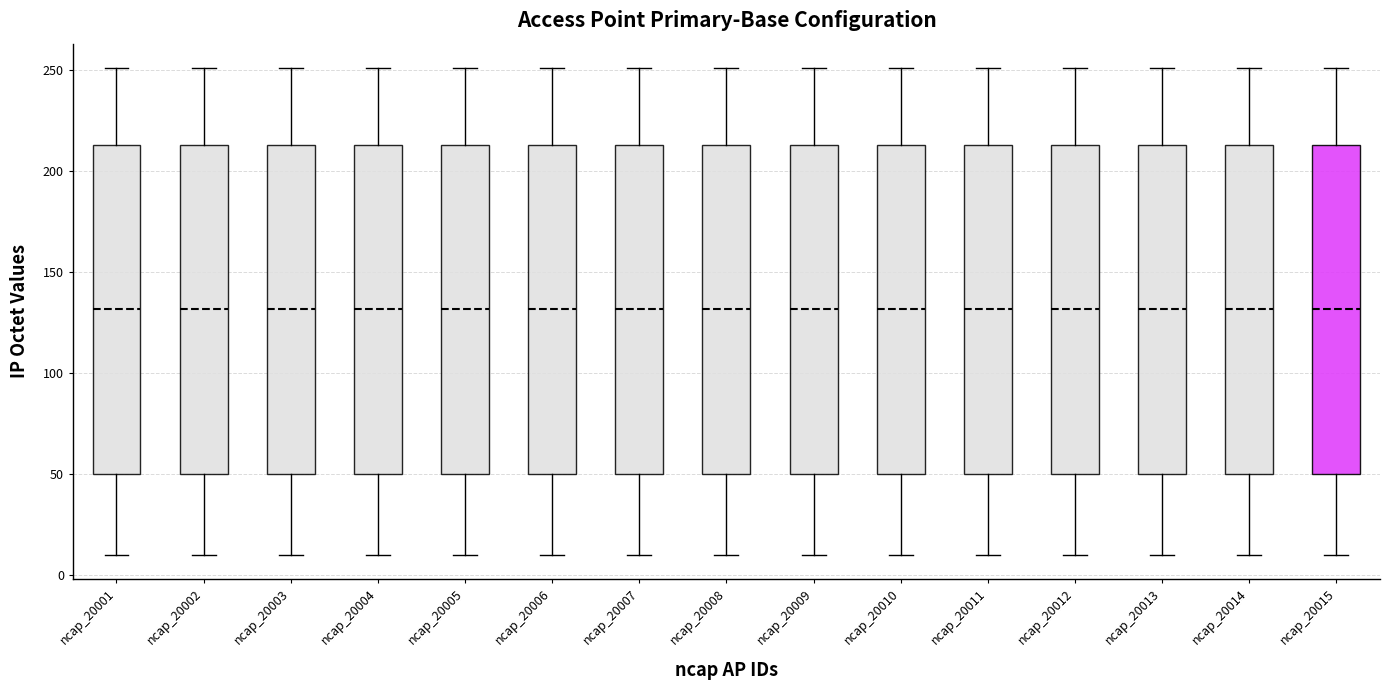

Reading left to right, transcribe this box plot: for each box, give where its median line is, the range the box spans, and where its two whiskers end, as read against the y-axis. The values are not printed on the chart, so give them approximately, as read against the axis.

ncap_20001: median 130, box 50 to 215, whiskers 10 to 250
ncap_20002: median 130, box 50 to 215, whiskers 10 to 250
ncap_20003: median 130, box 50 to 215, whiskers 10 to 250
ncap_20004: median 130, box 50 to 215, whiskers 10 to 250
ncap_20005: median 130, box 50 to 215, whiskers 10 to 250
ncap_20006: median 130, box 50 to 215, whiskers 10 to 250
ncap_20007: median 130, box 50 to 215, whiskers 10 to 250
ncap_20008: median 130, box 50 to 215, whiskers 10 to 250
ncap_20009: median 130, box 50 to 215, whiskers 10 to 250
ncap_20010: median 130, box 50 to 215, whiskers 10 to 250
ncap_20011: median 130, box 50 to 215, whiskers 10 to 250
ncap_20012: median 130, box 50 to 215, whiskers 10 to 250
ncap_20013: median 130, box 50 to 215, whiskers 10 to 250
ncap_20014: median 130, box 50 to 215, whiskers 10 to 250
ncap_20015: median 130, box 50 to 215, whiskers 10 to 250